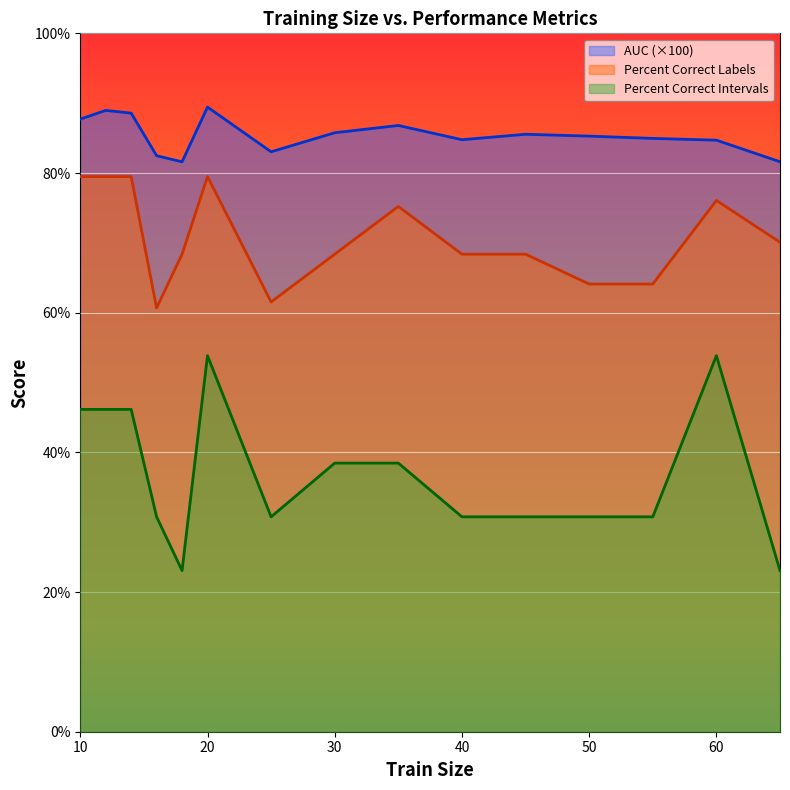

What are all the series names shown in the legend?

AUC (×100), Percent Correct Labels, Percent Correct Intervals